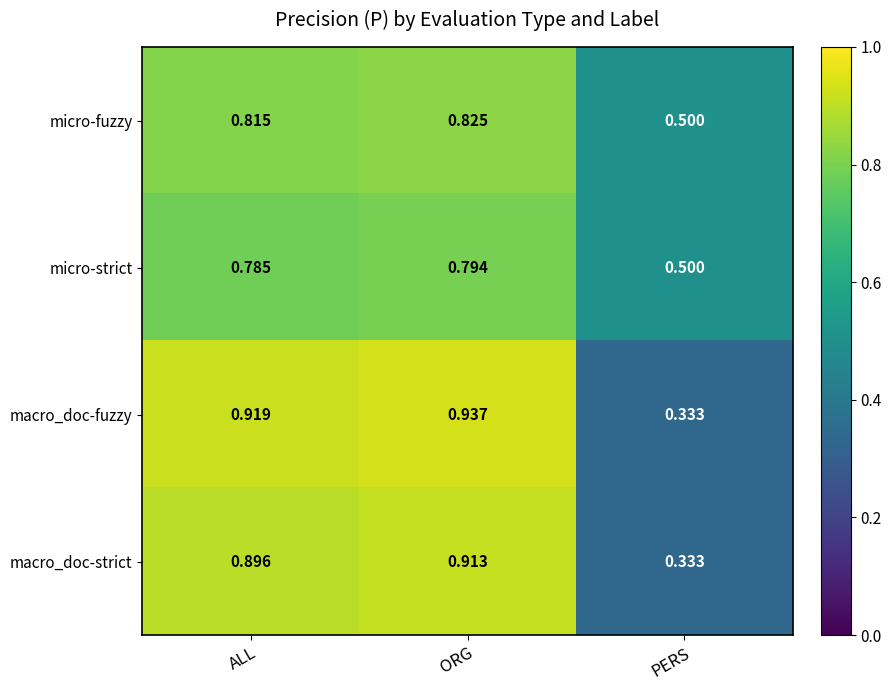

At which category does the chart reach its minimum across all series?

PERS